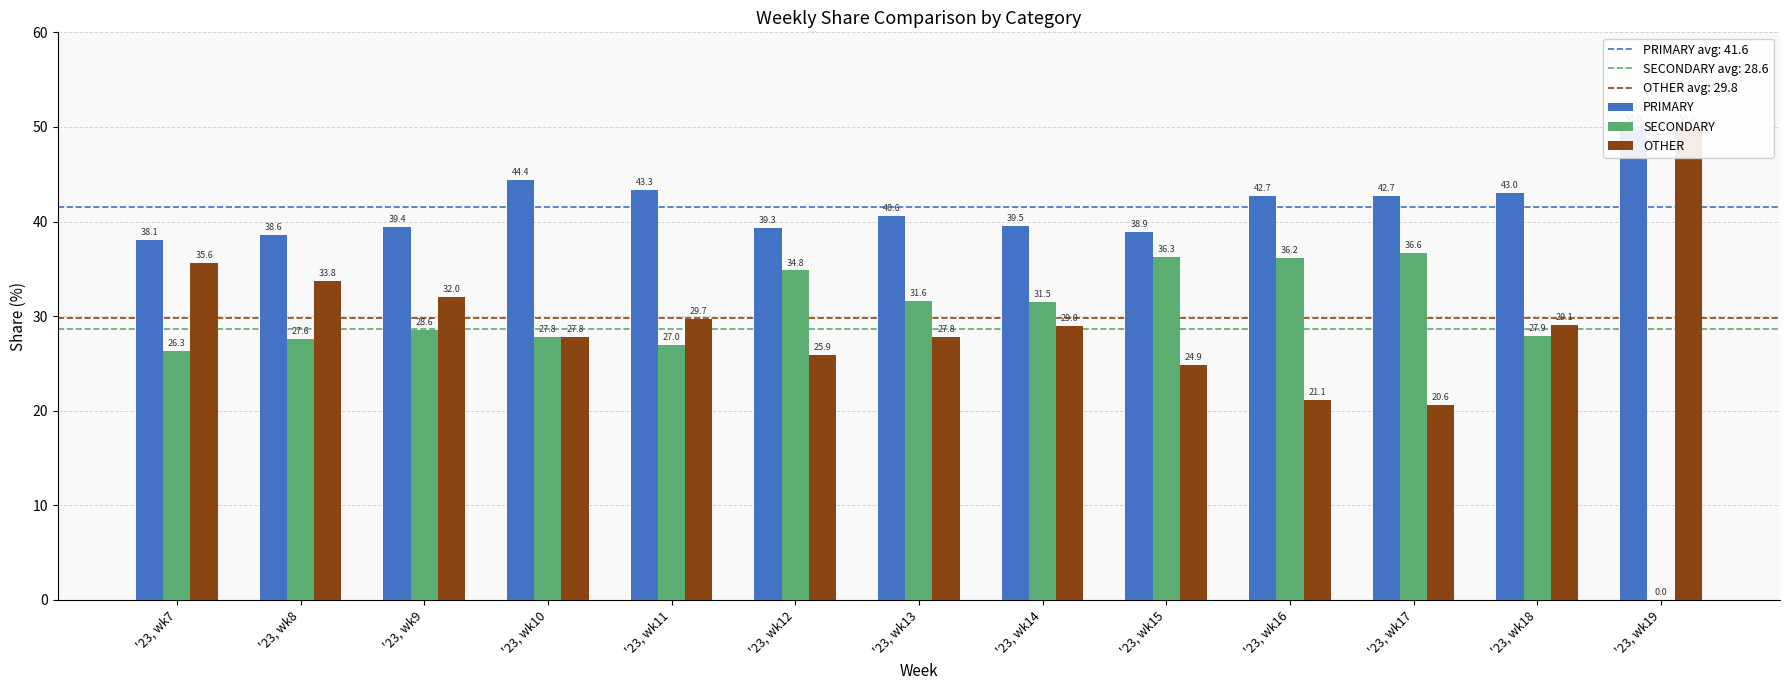

The SECONDARY series shows 36.2 at '23, wk16. True or false?

True